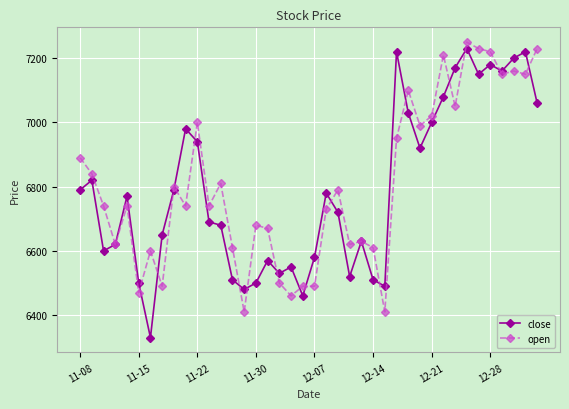

What is the value of the open point at the 20th from the left?

6490